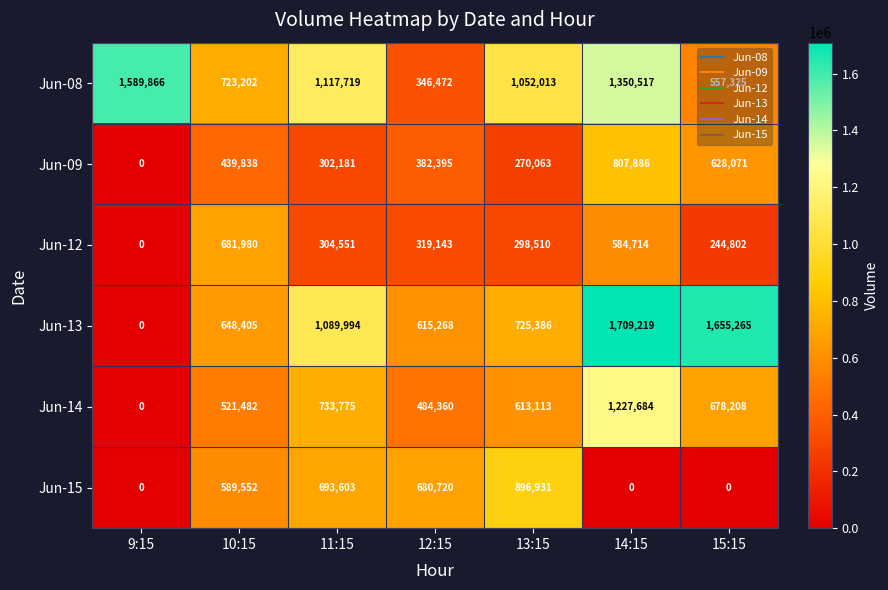

At how many categories does at least one series exceed 870591?

5